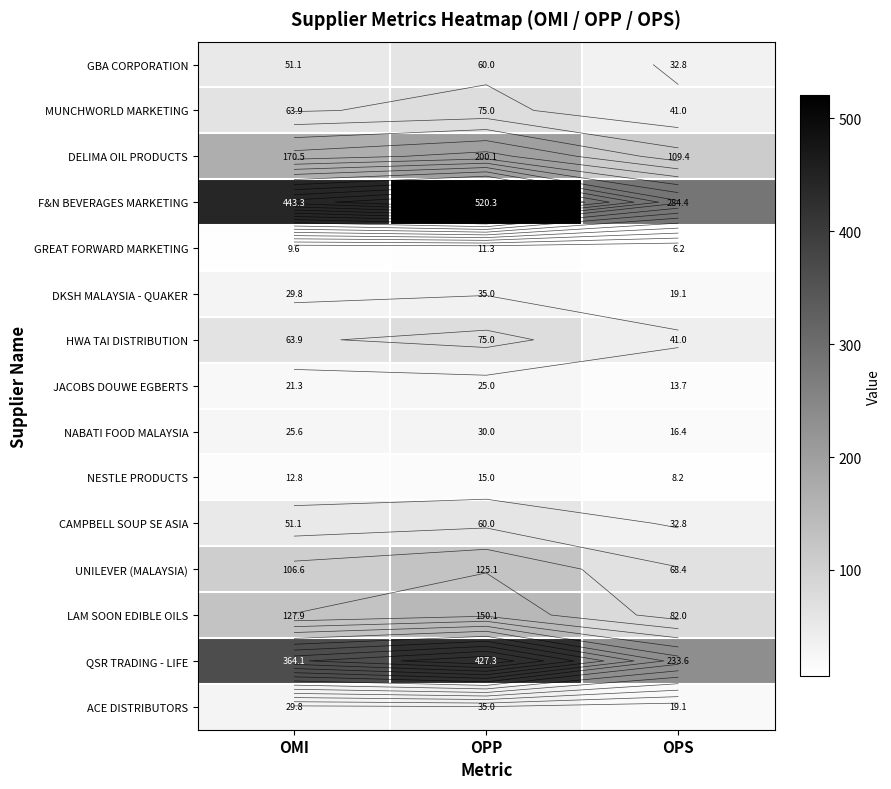

What is the difference between the maximum and minimum values in the GBA CORPORATION series?

27.2